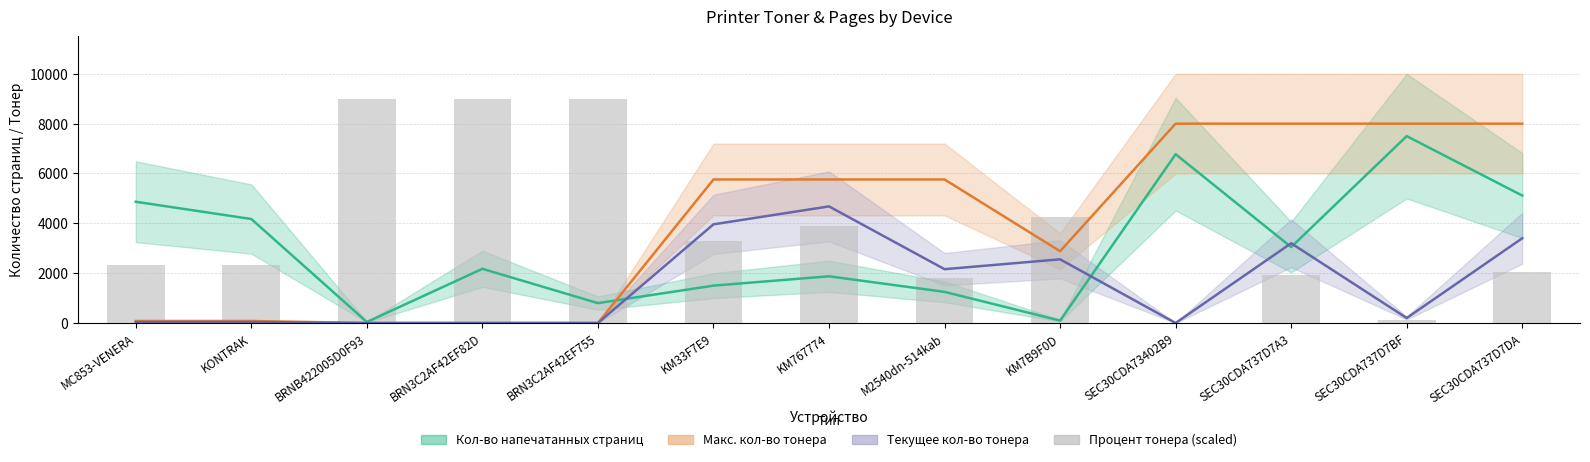

The value at KM7B9F0D is 1267.1. True or false?

False